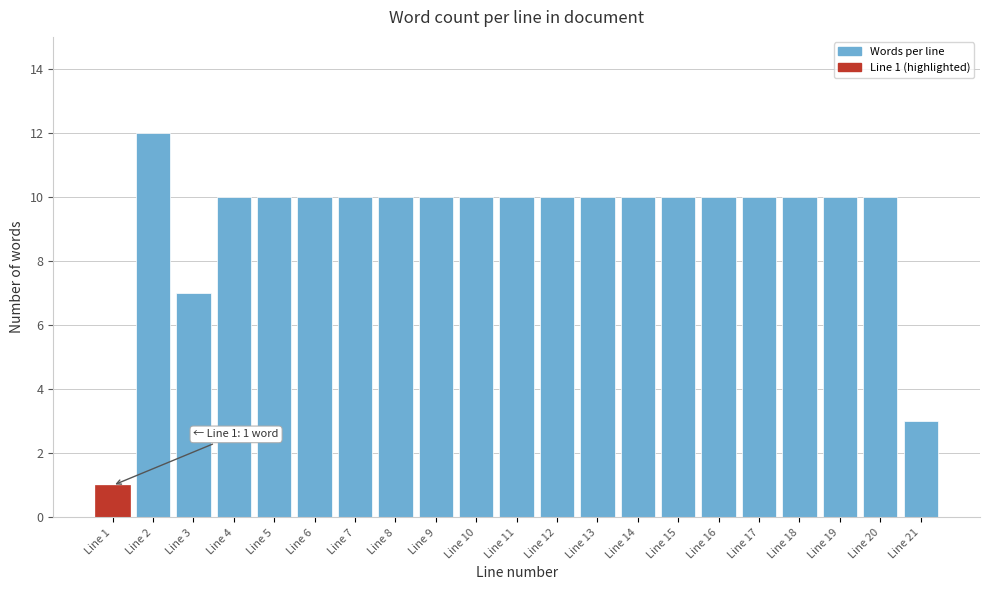

Reading right to left, list all the values displayed in this chart.

3	10	10	10	10	10	10	10	10	10	10	10	10	10	10	10	10	10	7	12	1